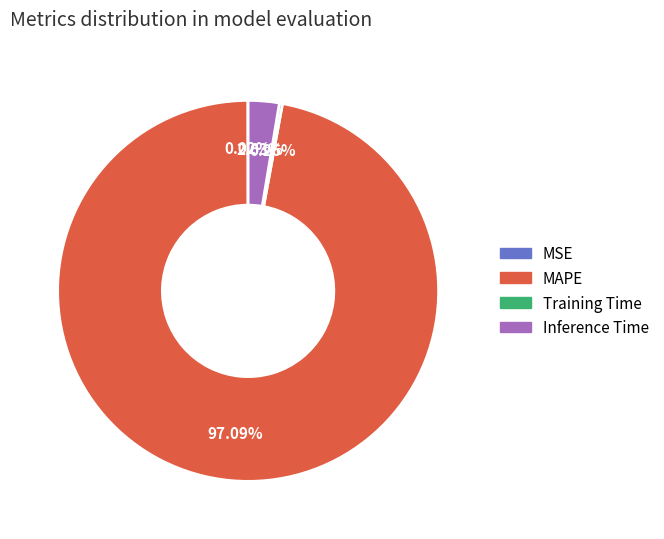

What is the largest slice in the pie chart?

MAPE